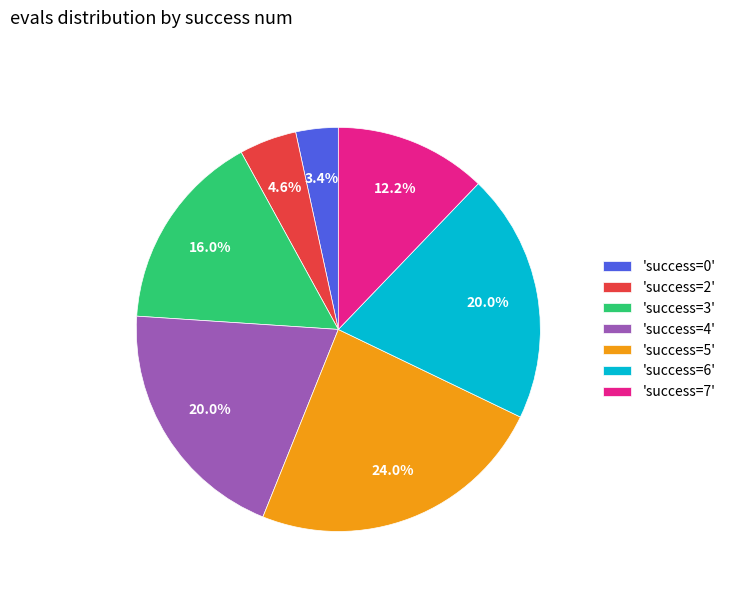

Which category has the biggest portion of the pie?

'success=5'